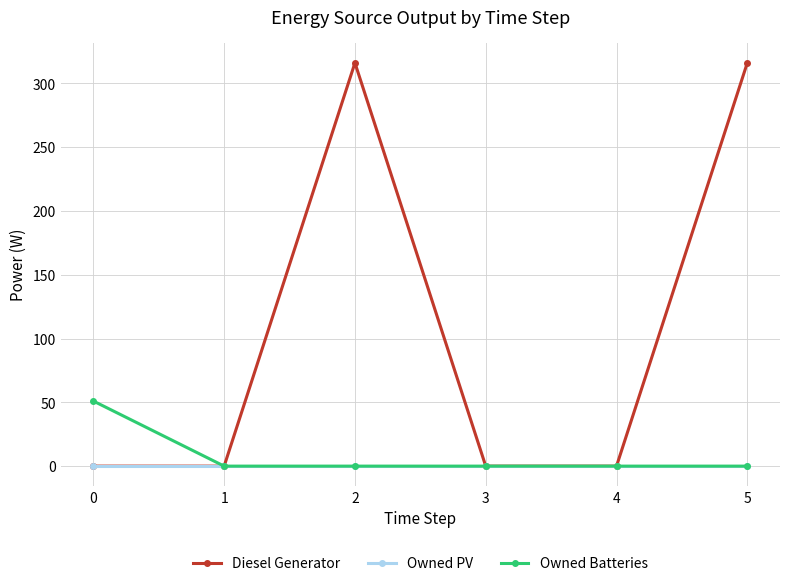

The Diesel Generator series shows 133 at 1. True or false?

False